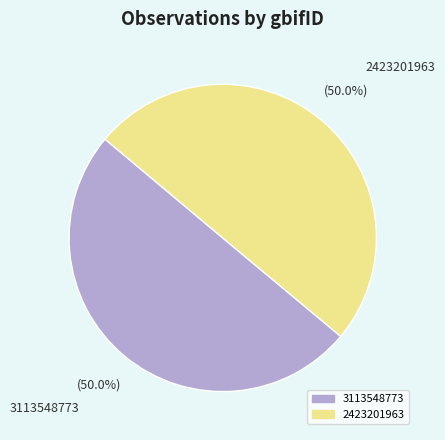

What portion of the pie excludes 3113548773?

50.0%